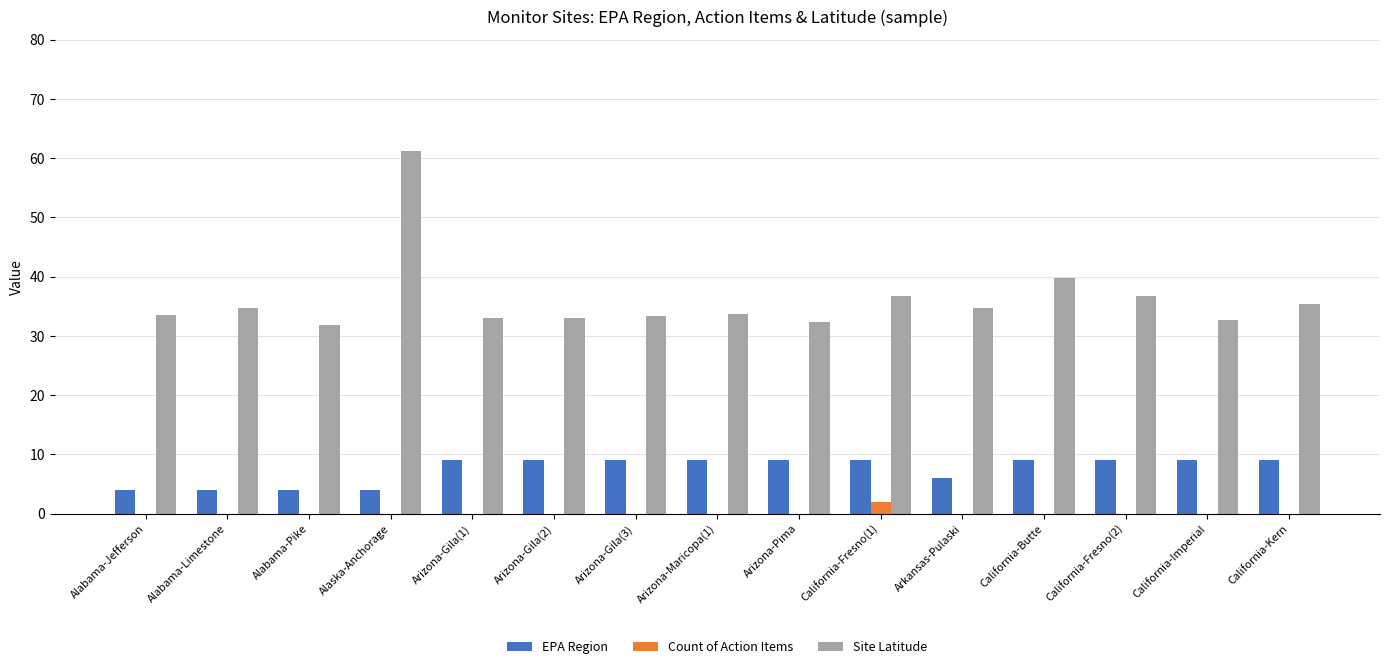

How many groups of bars are there?

15